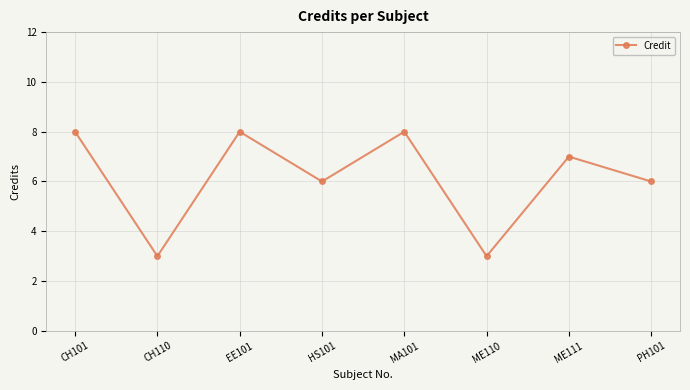

What is the change in value from MA101 to PH101?

-2